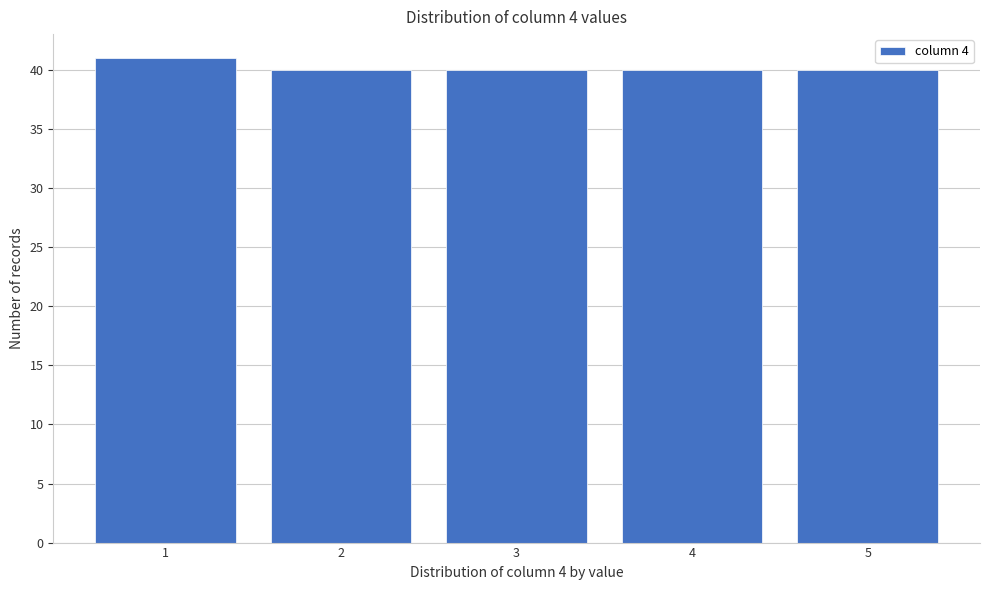

Reading left to right, extract all data points from this chart.

41	40	40	40	40